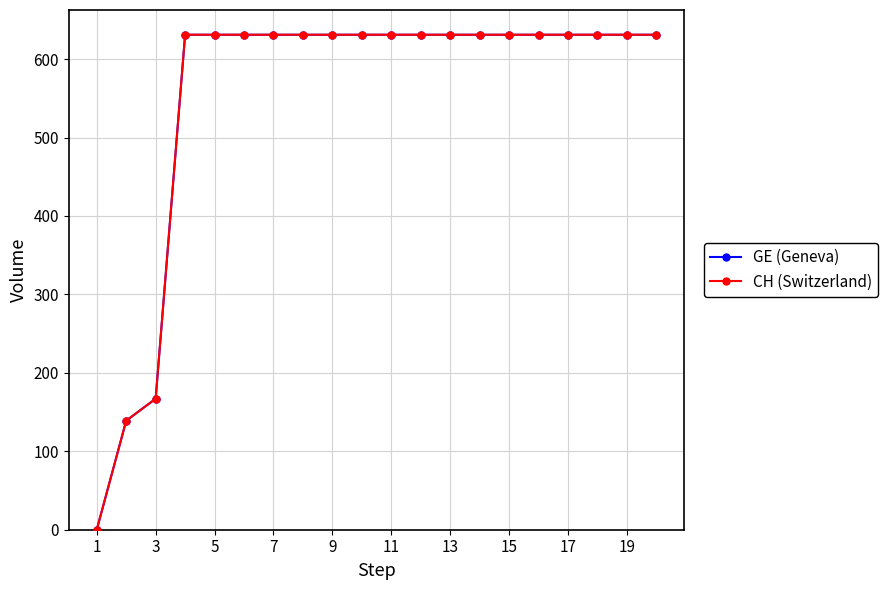

Which series has the largest range (max minus min)?

GE (Geneva)